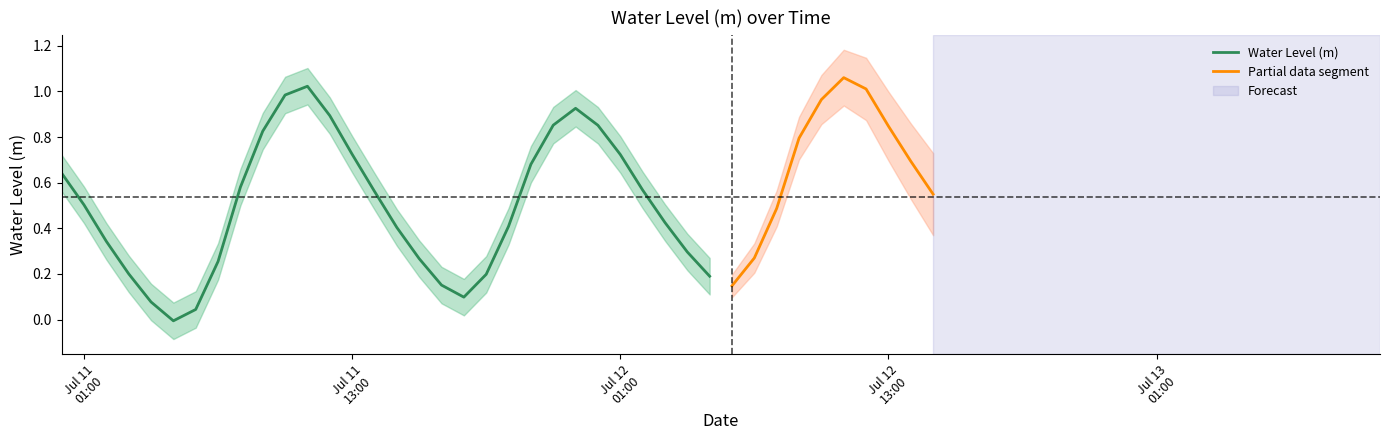

At which category does the data reach its first local peak?

2024-07-11 11:00:00